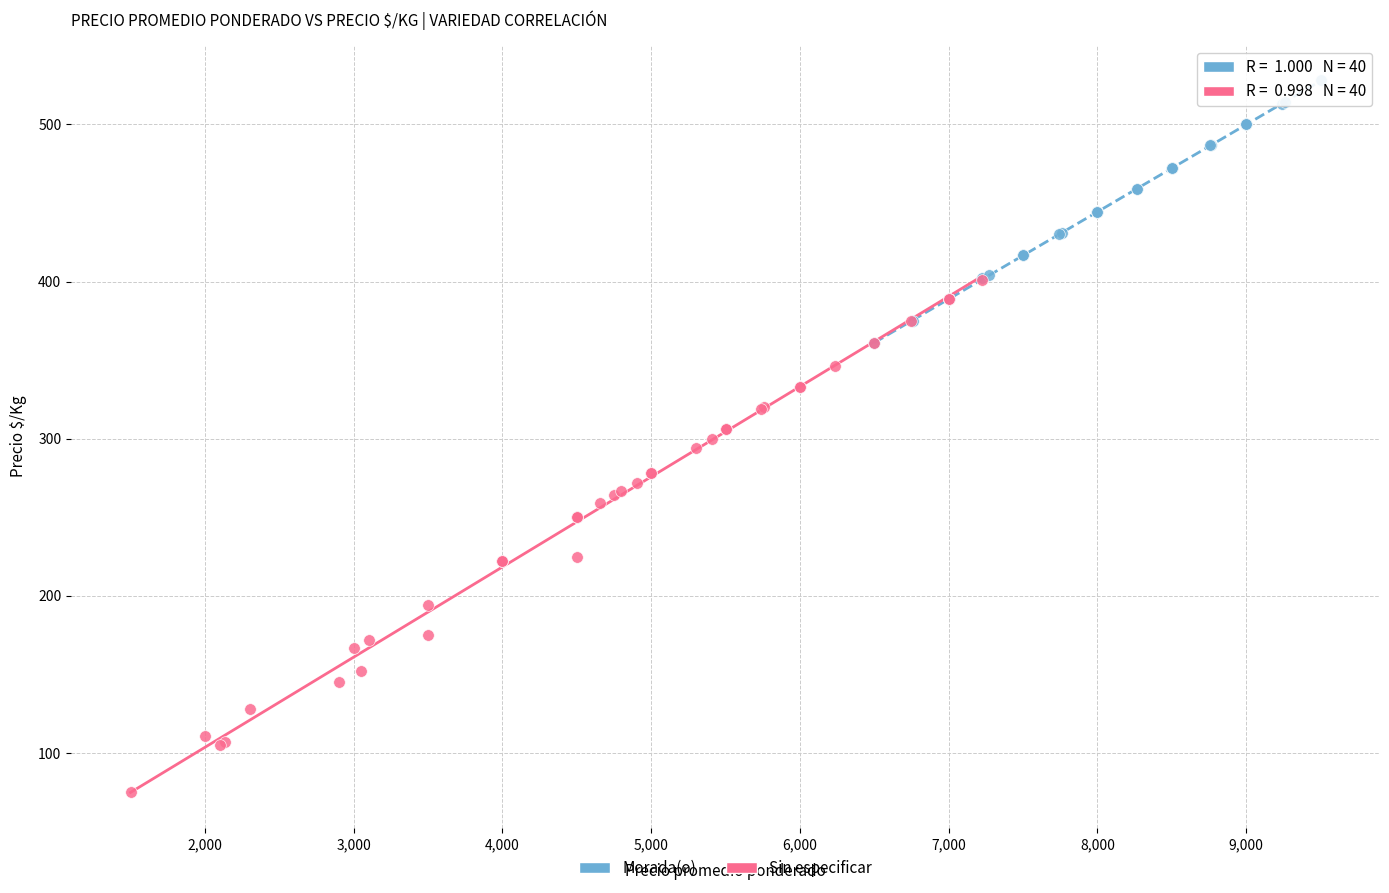

Which series contains the highest Y value?

Morada(o)